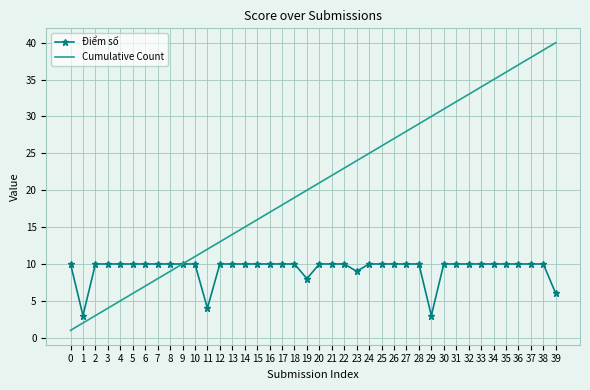

Rank the series by their average value, from lowest to highest.

Điểm số, Cumulative Count